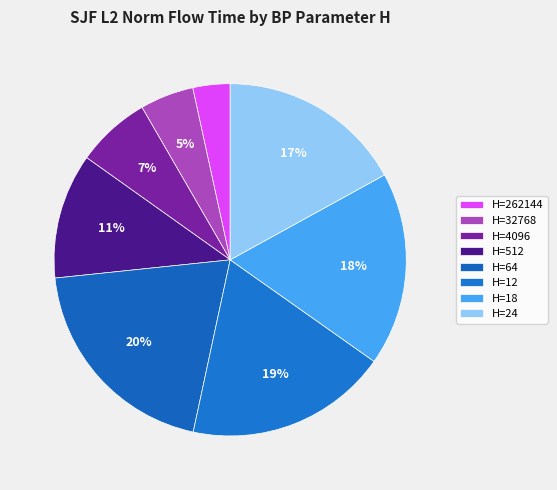

Rank the categories by value from highest to lowest.

64, 12, 18, 24, 512, 4096, 32768, 262144